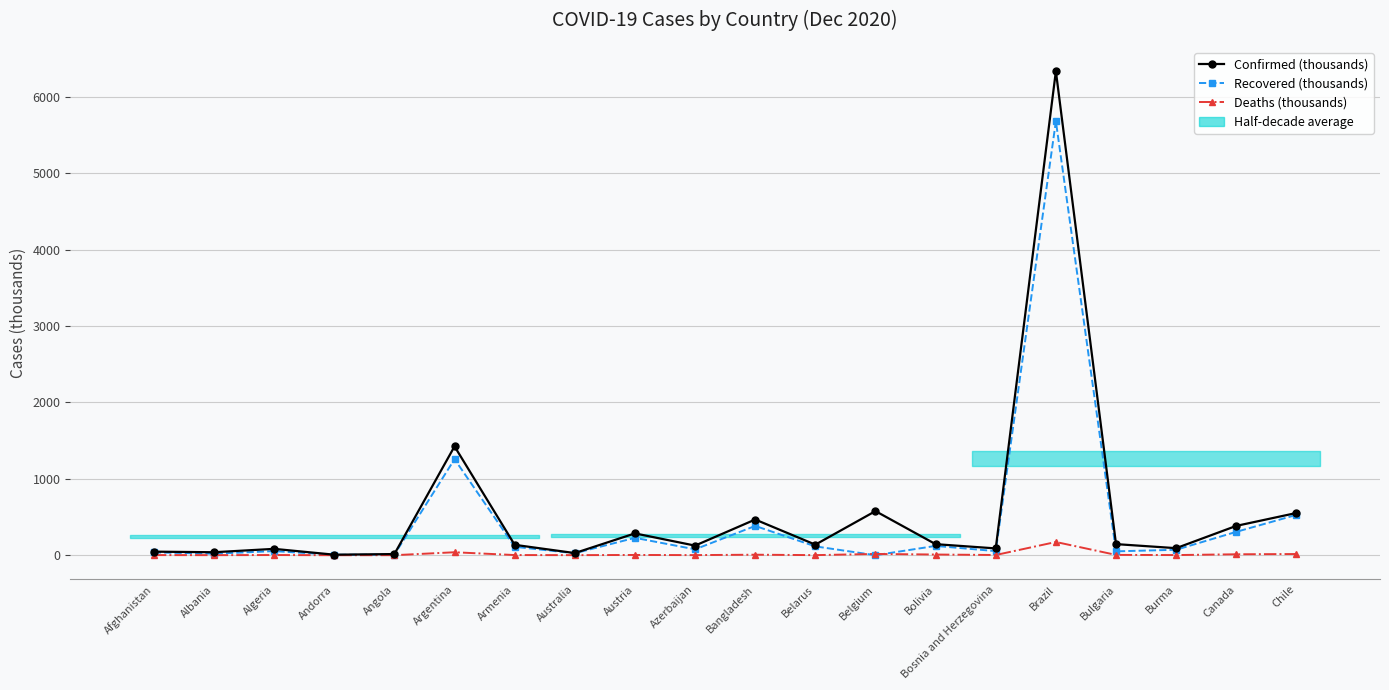

At which category does Deaths (thousands) reach its first local valley?

Albania